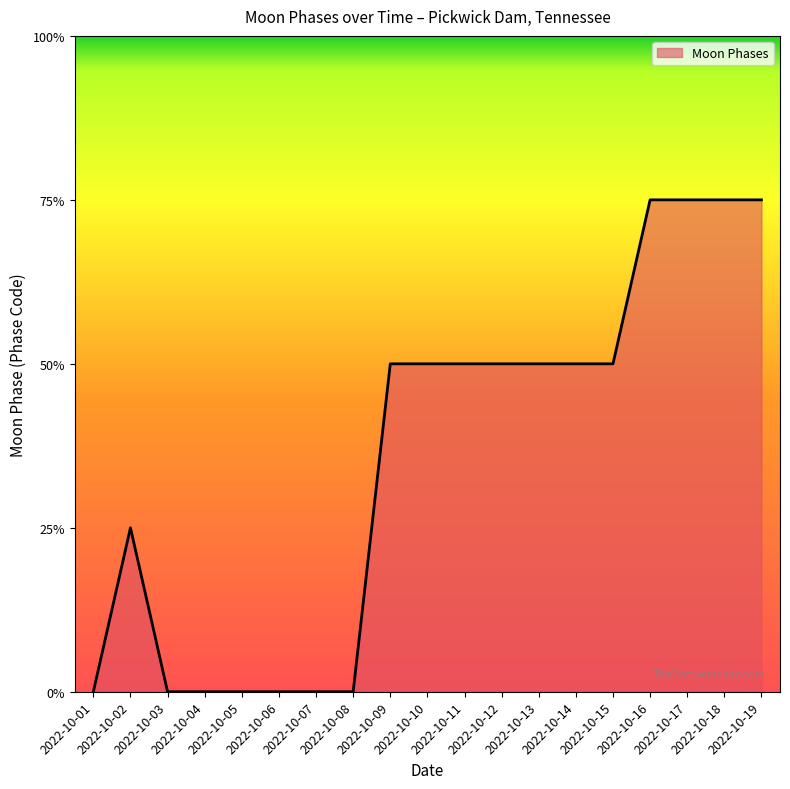

Reading left to right, list all the values displayed in this chart.

2022-10-01=0	2022-10-02=2	2022-10-03=0	2022-10-04=0	2022-10-05=0	2022-10-06=0	2022-10-07=0	2022-10-08=0	2022-10-09=4	2022-10-10=4	2022-10-11=4	2022-10-12=4	2022-10-13=4	2022-10-14=4	2022-10-15=4	2022-10-16=6	2022-10-17=6	2022-10-18=6	2022-10-19=6